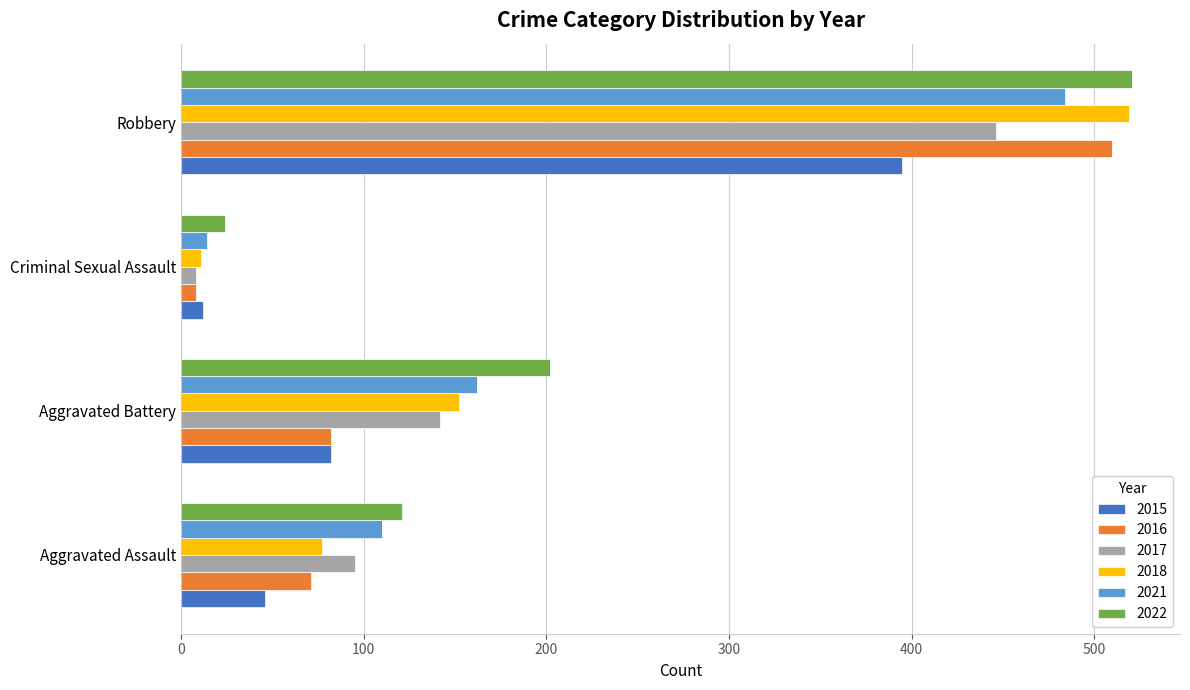

List the labels in order of 2017 value, largest first.

Robbery, Aggravated Battery, Aggravated Assault, Criminal Sexual Assault